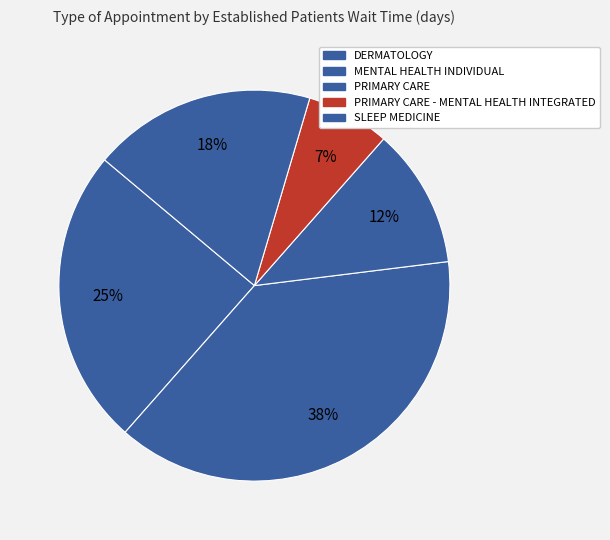

Is there a majority slice in this chart?

No